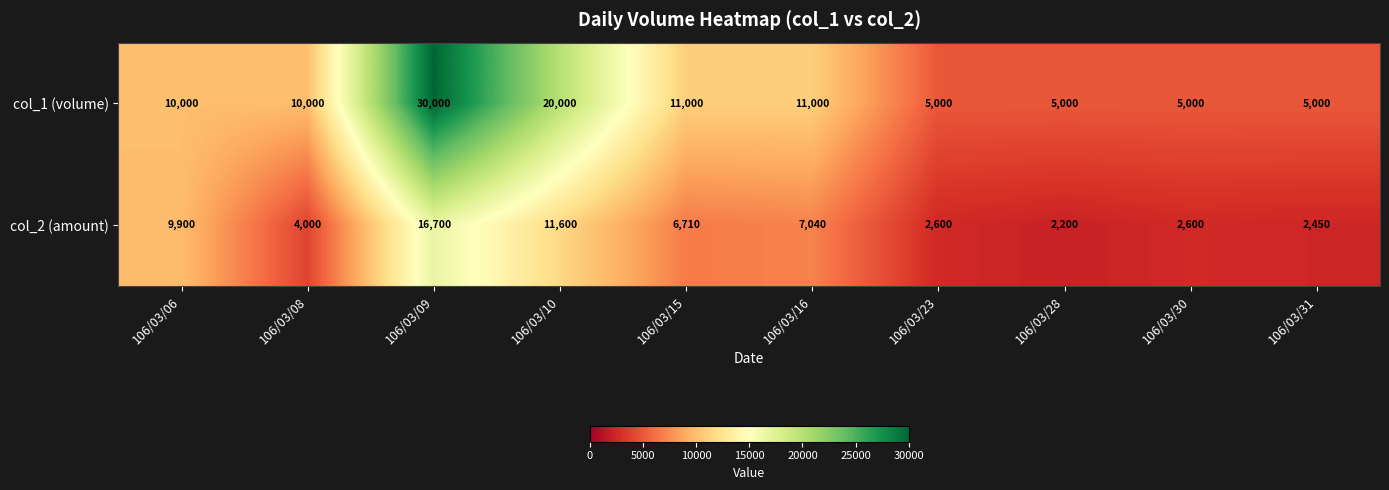

At which label does col_2 (amount) first exceed 6710?

106/03/06